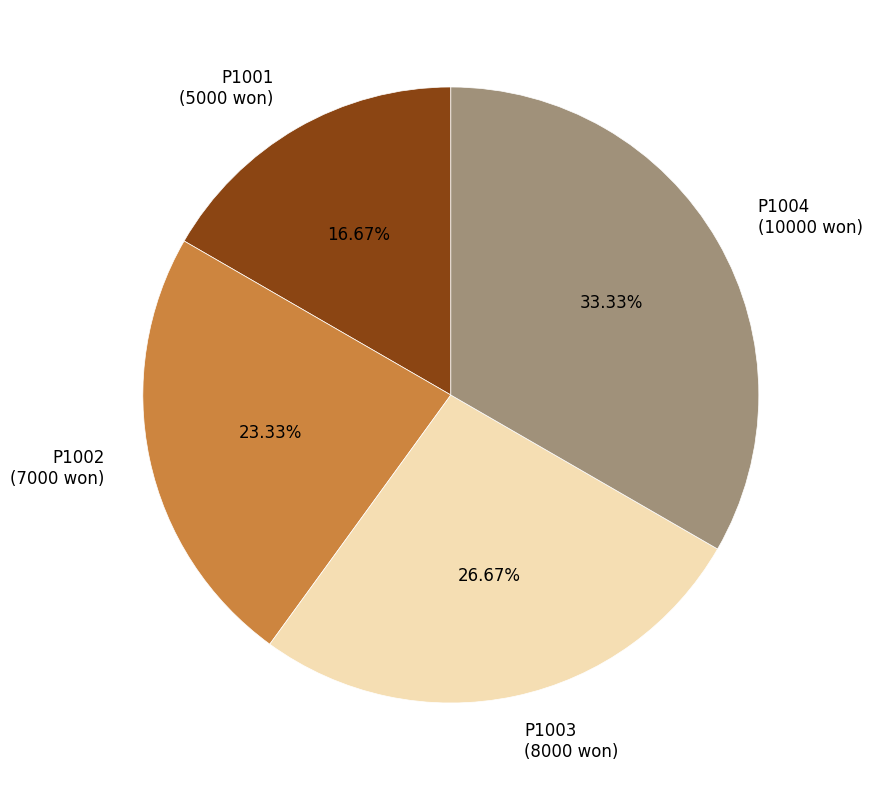

To the nearest percent, what is the average slice percentage?

25%